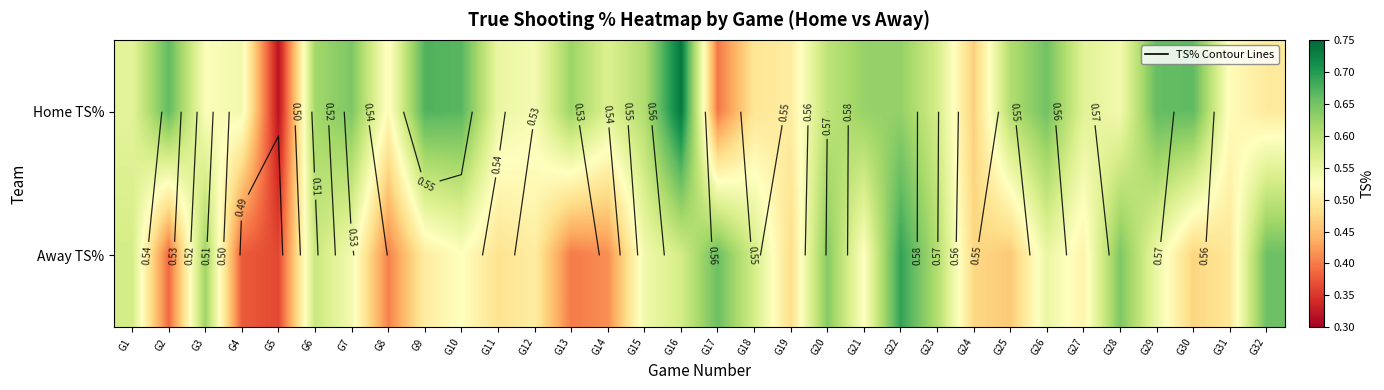

The Home TS% series shows 0.6 at G7. True or false?

True